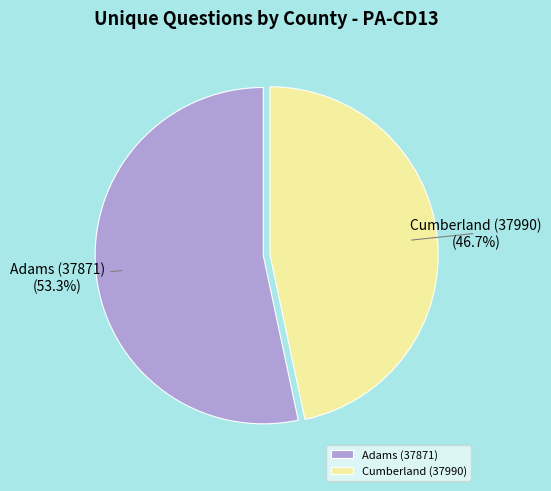

To the nearest percent, what is the difference between the largest and smallest slice percentages?

7%